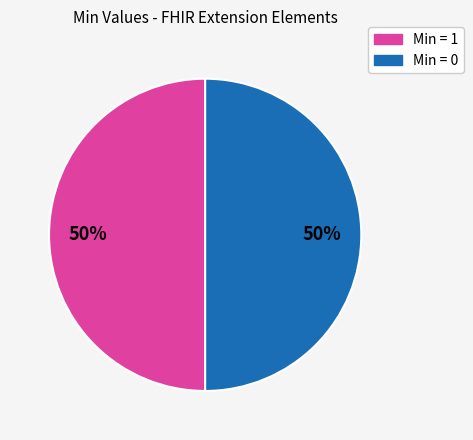

To the nearest percent, what is the difference between the largest and smallest slice percentages?

0%